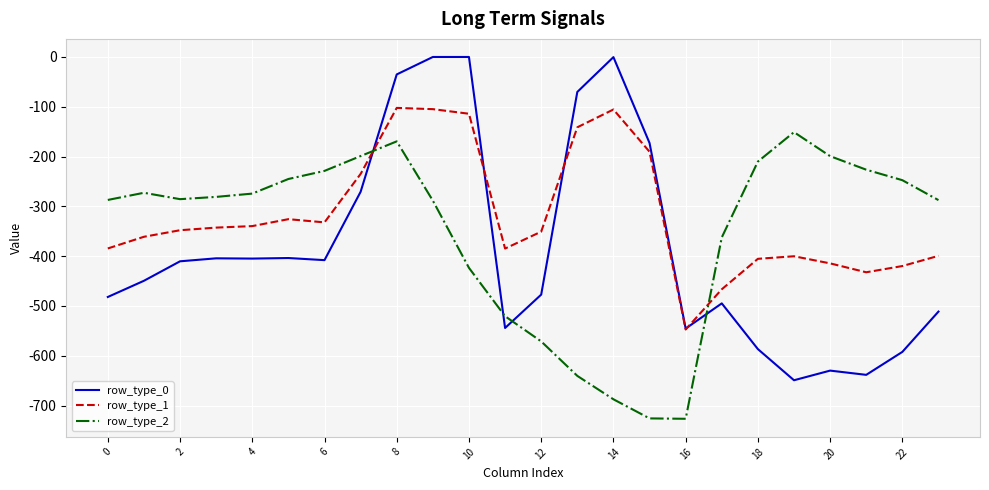

What is the smallest value displayed?

-726.6